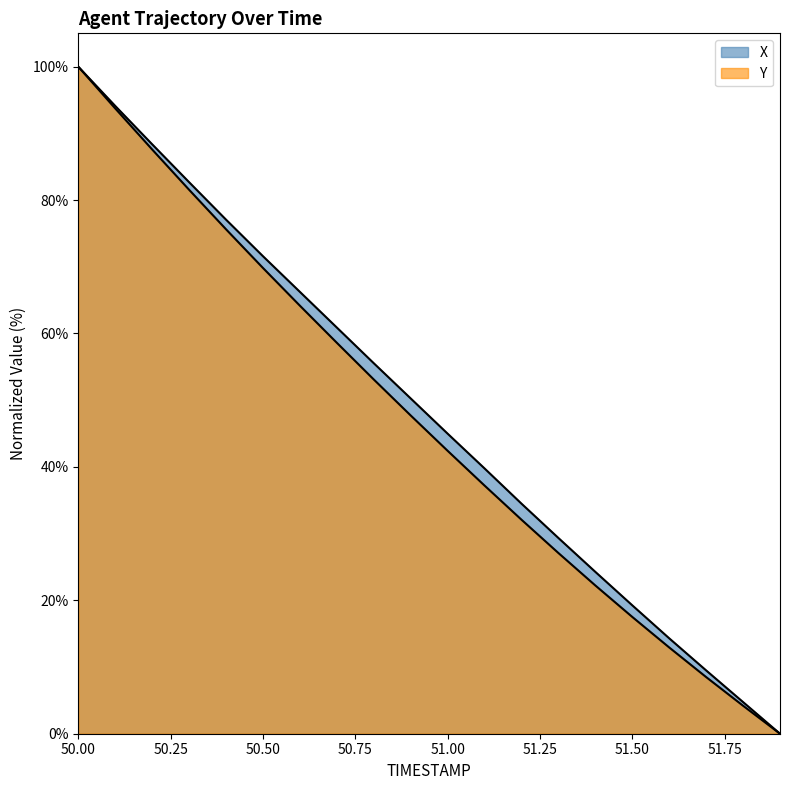

What is the total value across all series at 50.9?

98.0